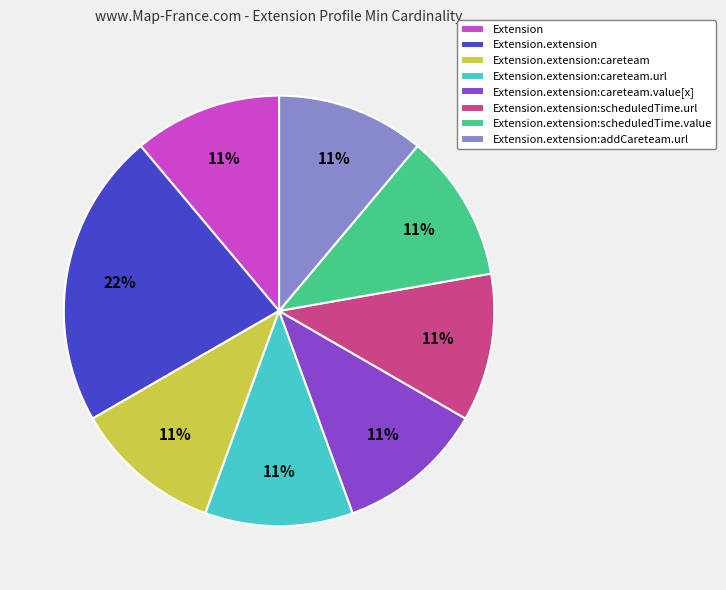

To the nearest percent, what is the difference between the Extension.extension:careteam.url and Extension.extension slice percentages?

11%